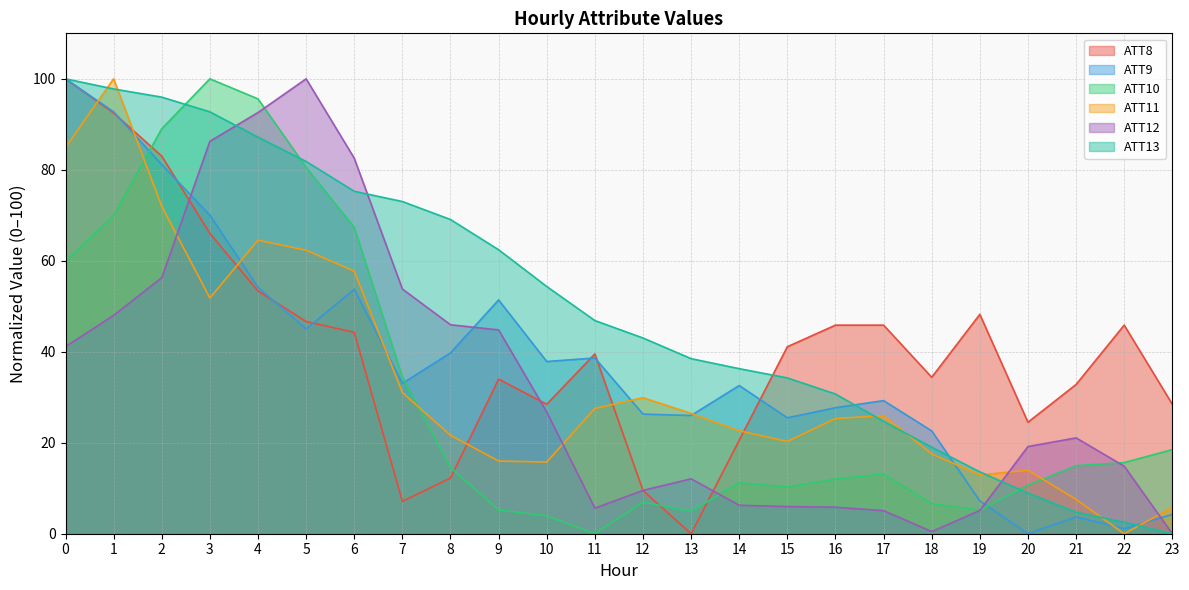

What is the maximum value shown in the chart?

100.0